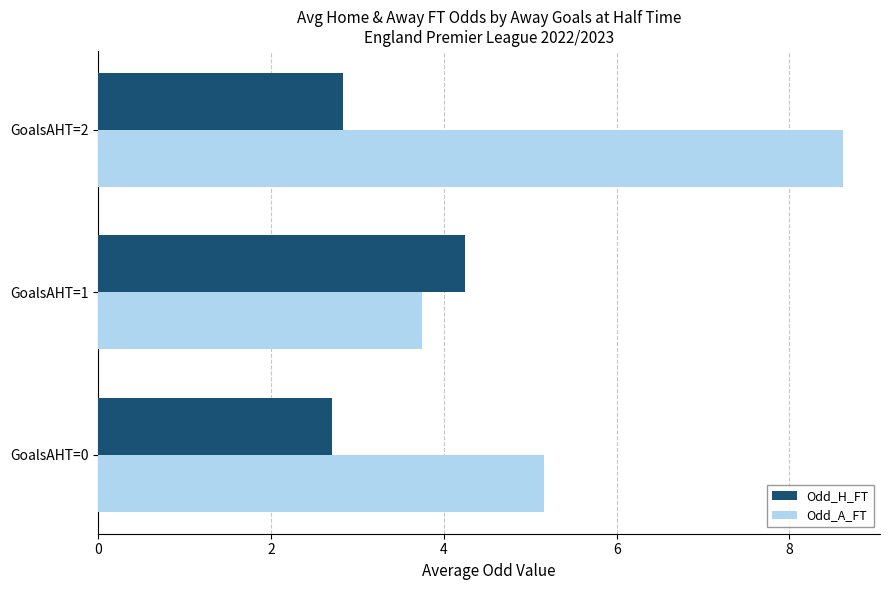

The value of Odd_A_FT at GoalsAHT=0 is 5.2. True or false?

True